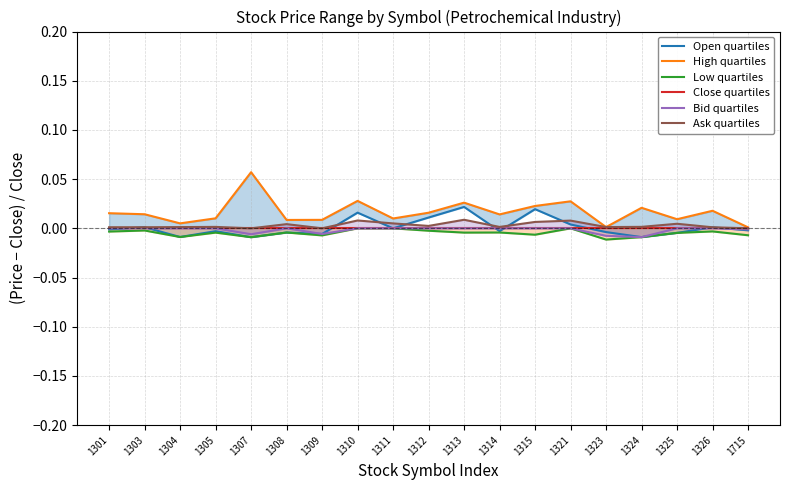

Which category has the lowest value in the Open quartiles series?

1307